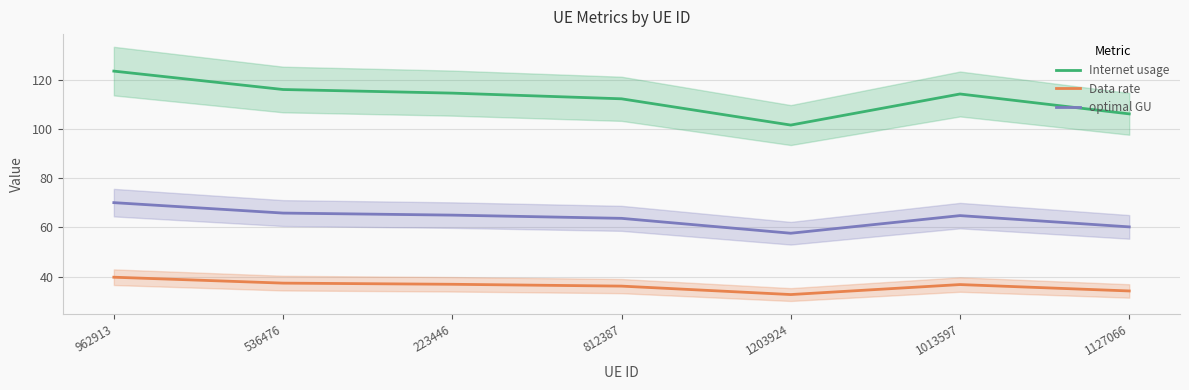

True or false: Internet usage and Data rate intersect in this chart.

False